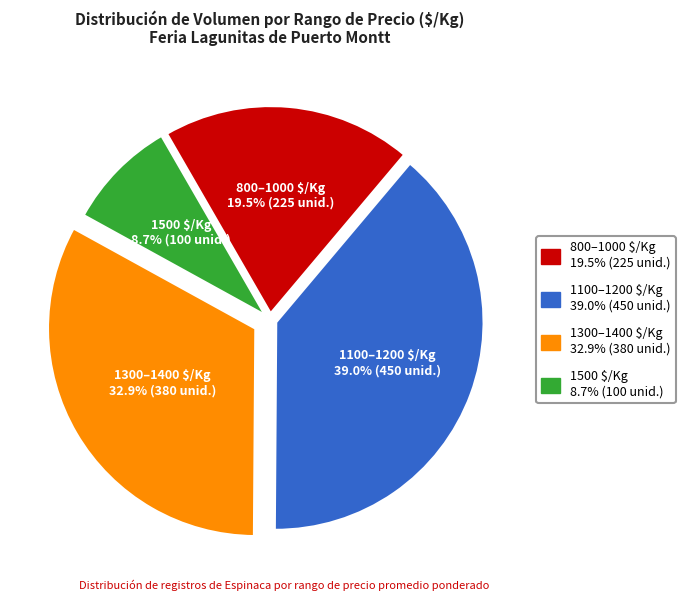

Is there any slice that represents more than half of the pie?

No